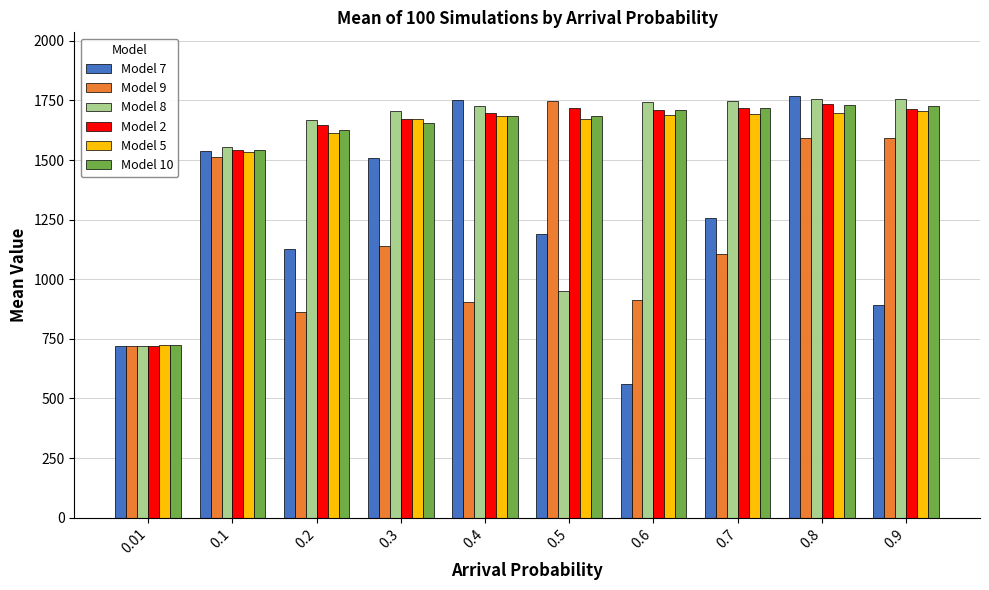

Between 0.3 and 0.5, which series saw the biggest shift?

Model 8